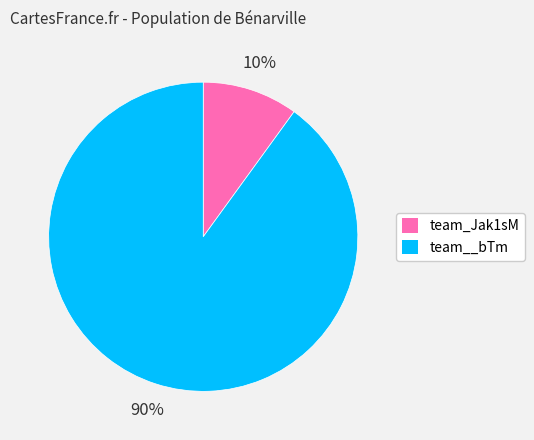

Does team__bTm account for over 50% of the chart?

Yes